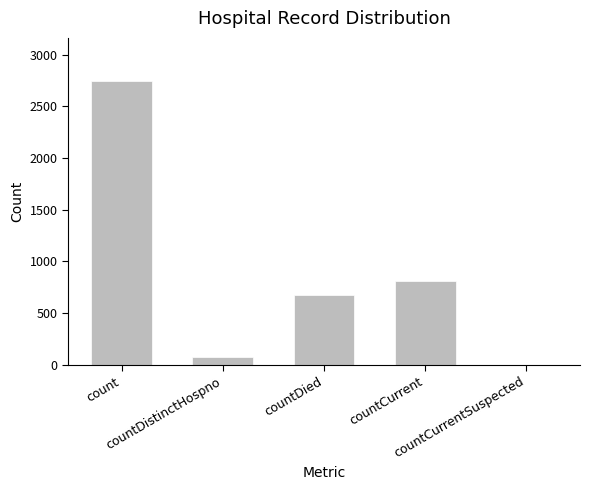

The value at countCurrent is 570. True or false?

False